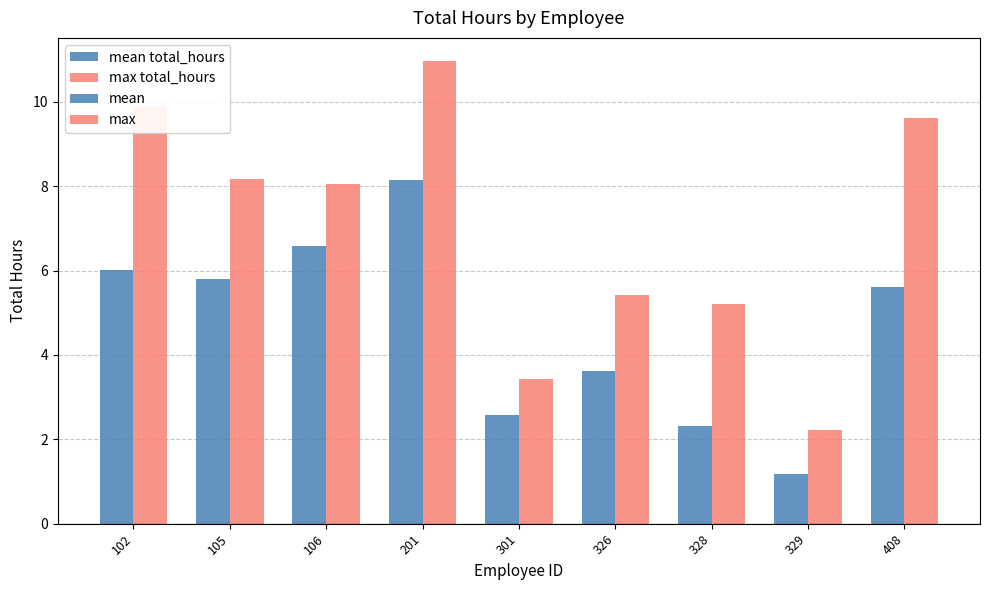

Is the value of mean at 301 greater than the value of max at 102?

No